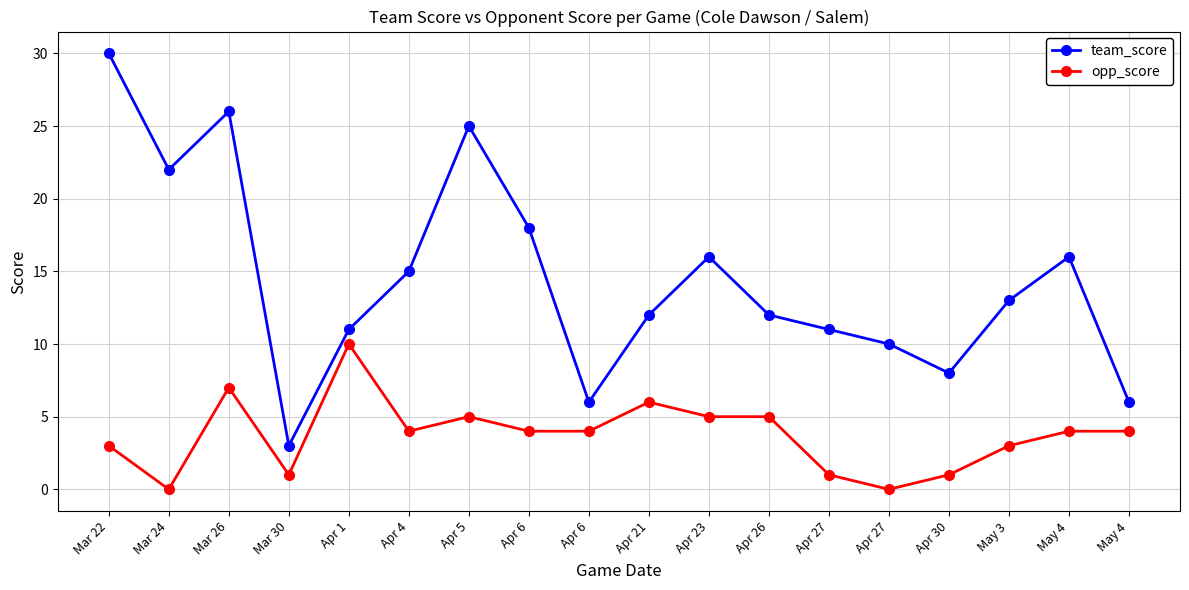

What are all the series names shown in the legend?

team_score, opp_score